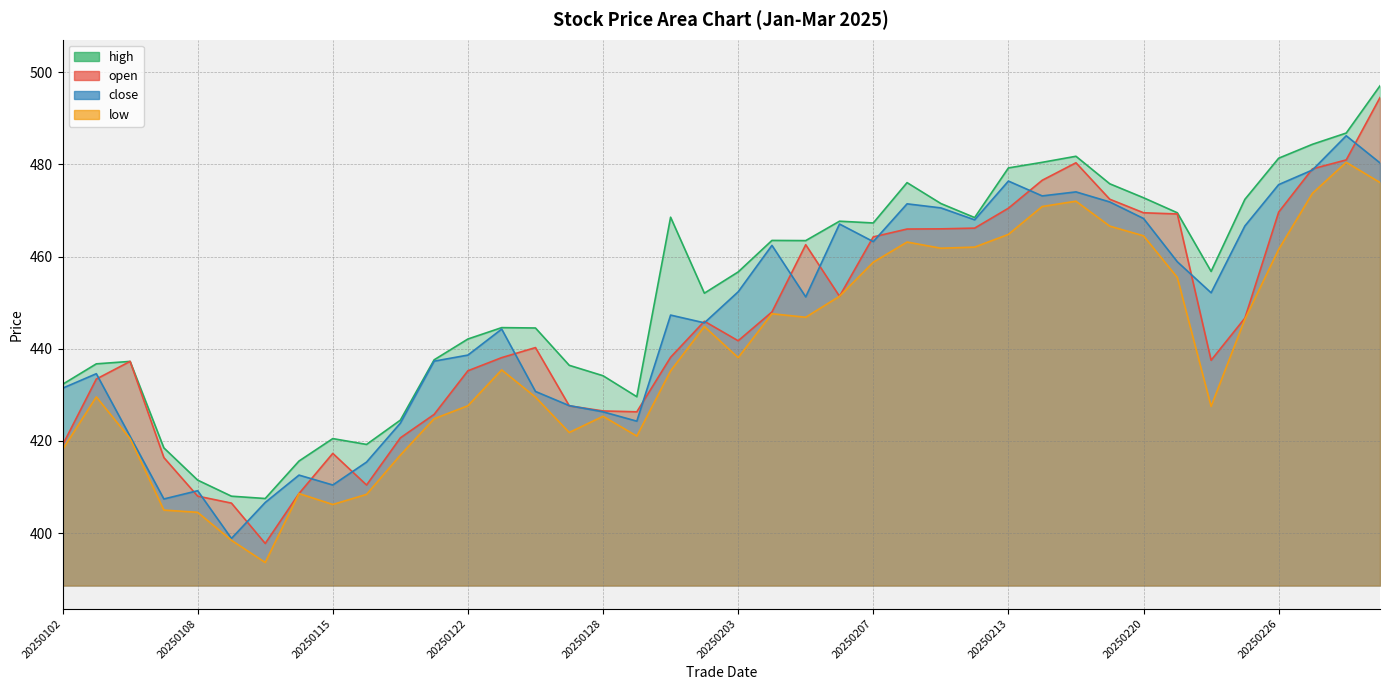

The low series shows 427.6 at 20250122. True or false?

True